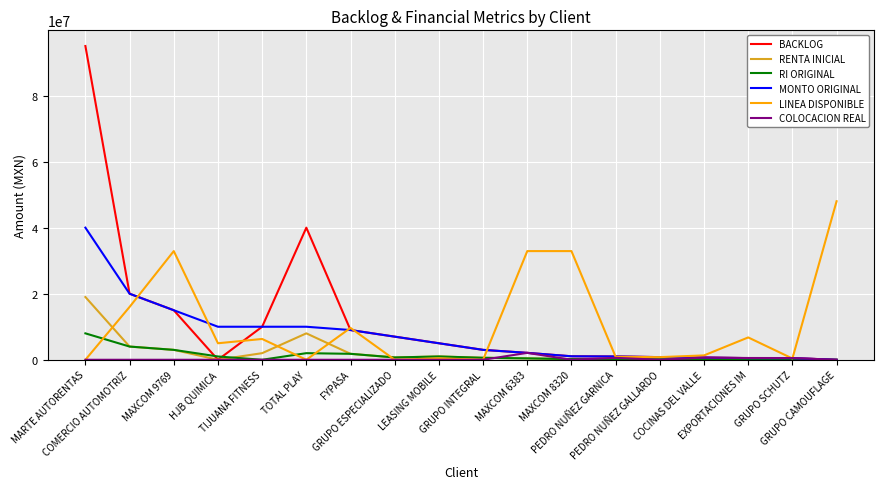

Which series has the largest range (max minus min)?

BACKLOG